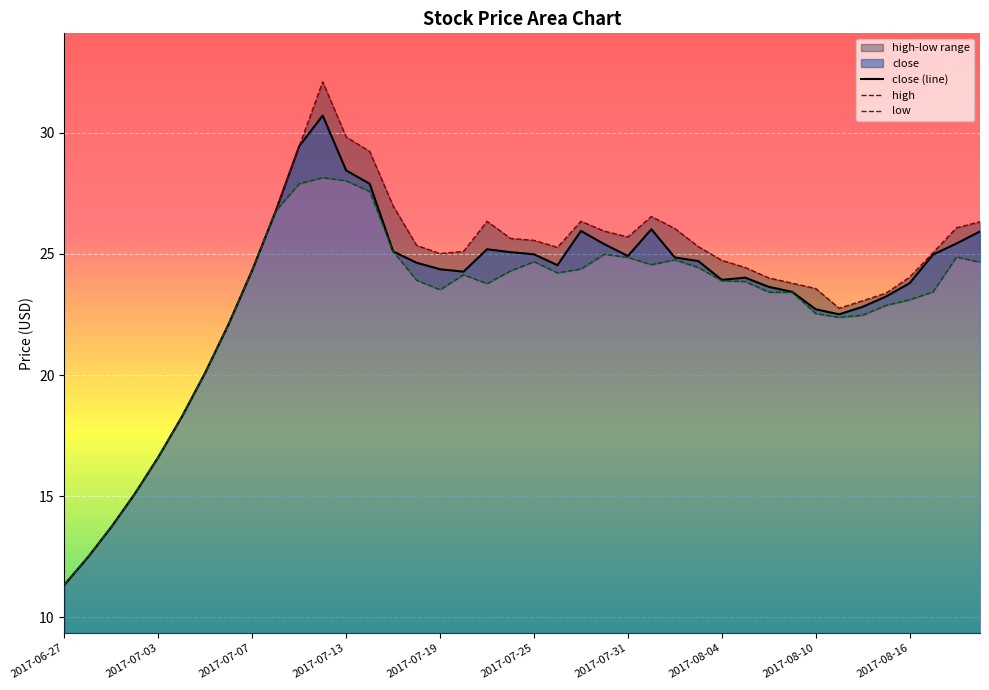

How many data points are less than 24?

16